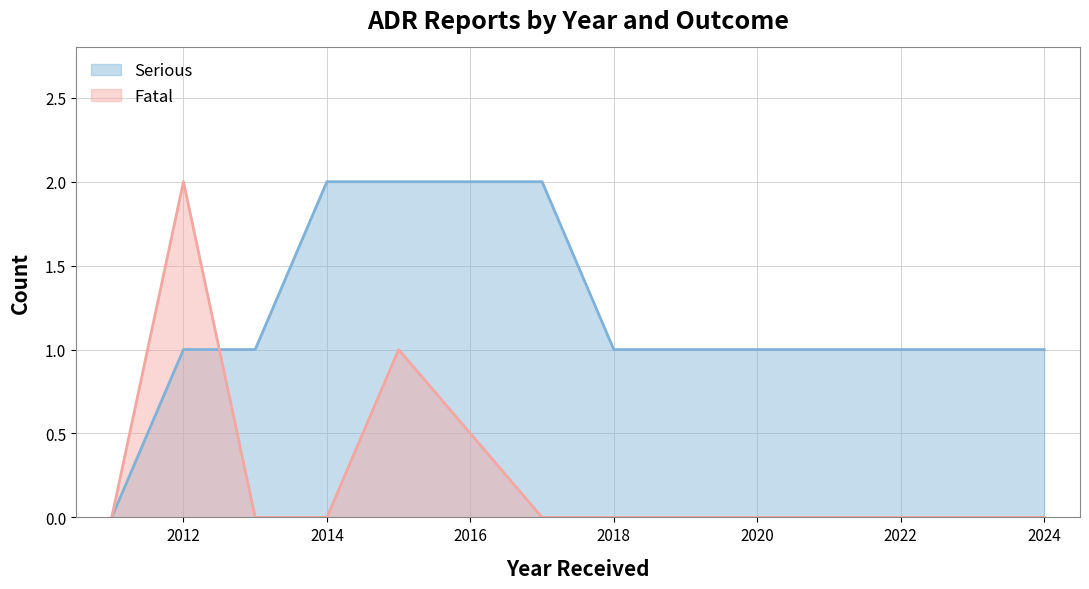

What is the difference between the second highest and second lowest values in the Fatal series?

1